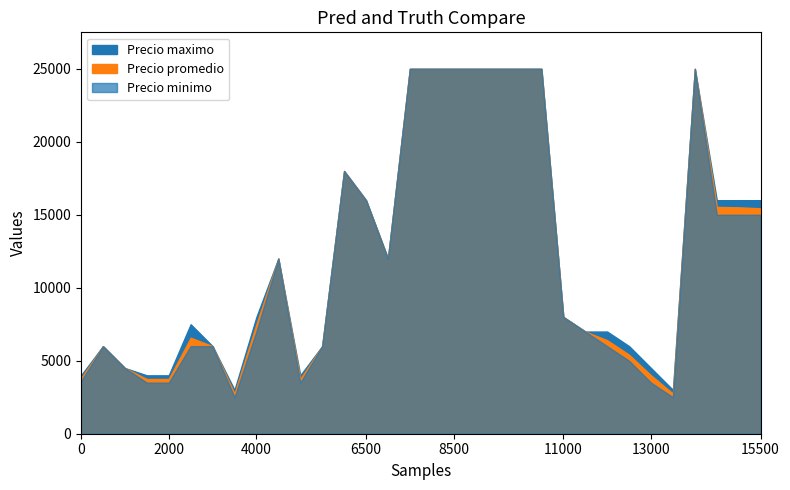

At which label does Precio promedio reach its minimum?

7